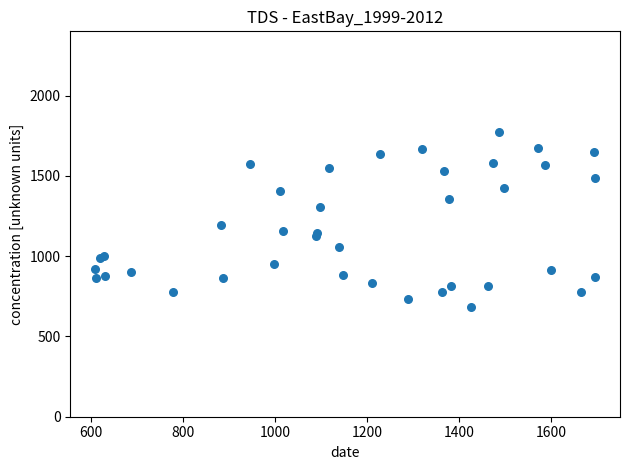

What Y value in the scatter plot is closest to 1227?

1193.6